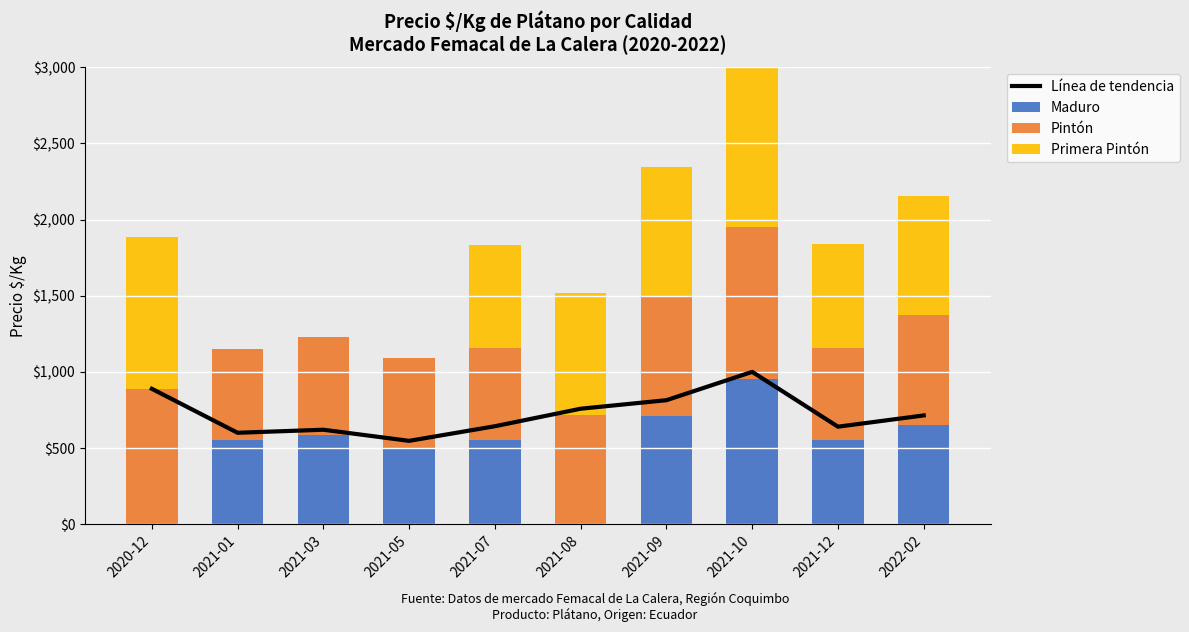

Which series has the largest range (max minus min)?

Primera Pintón